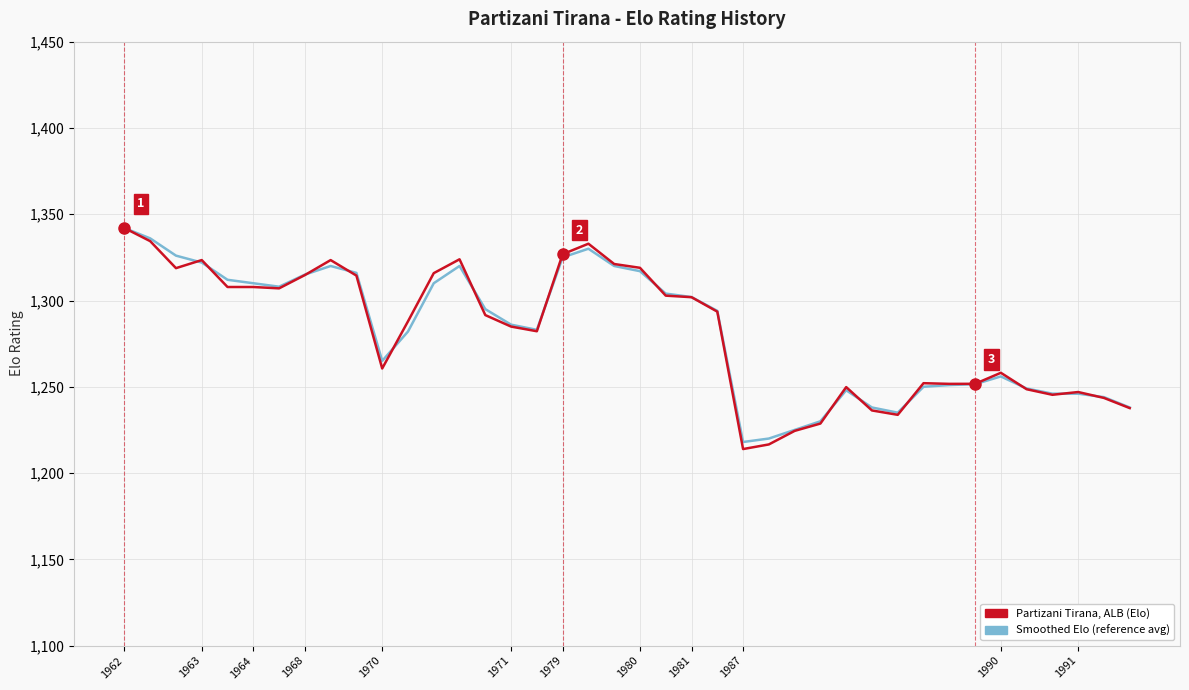

List the series in order of their overall mean, highest first.

Smoothed Elo (reference avg), Partizani Tirana, ALB (Elo)